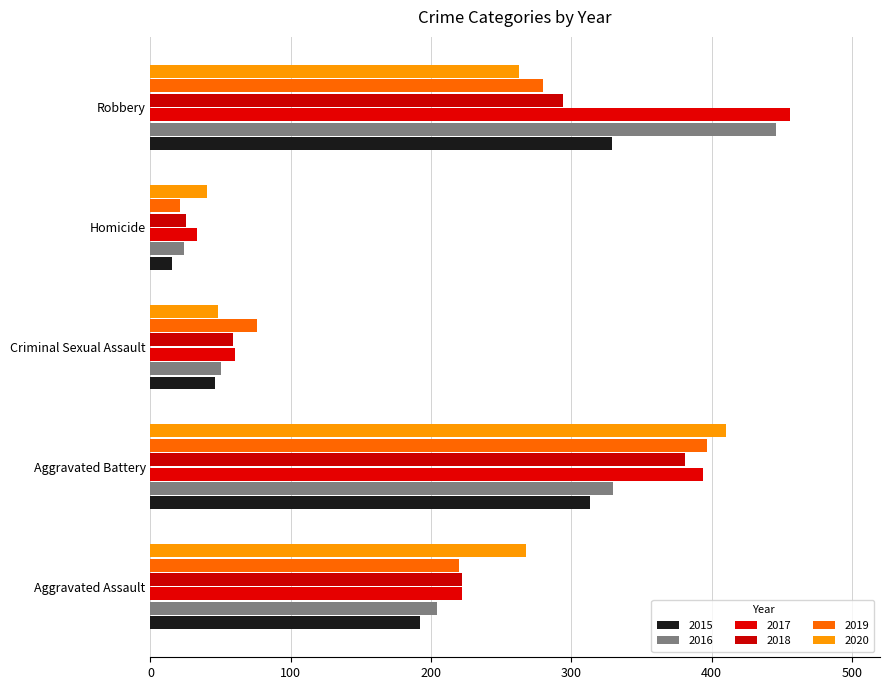

Which series has the largest range (max minus min)?

2017